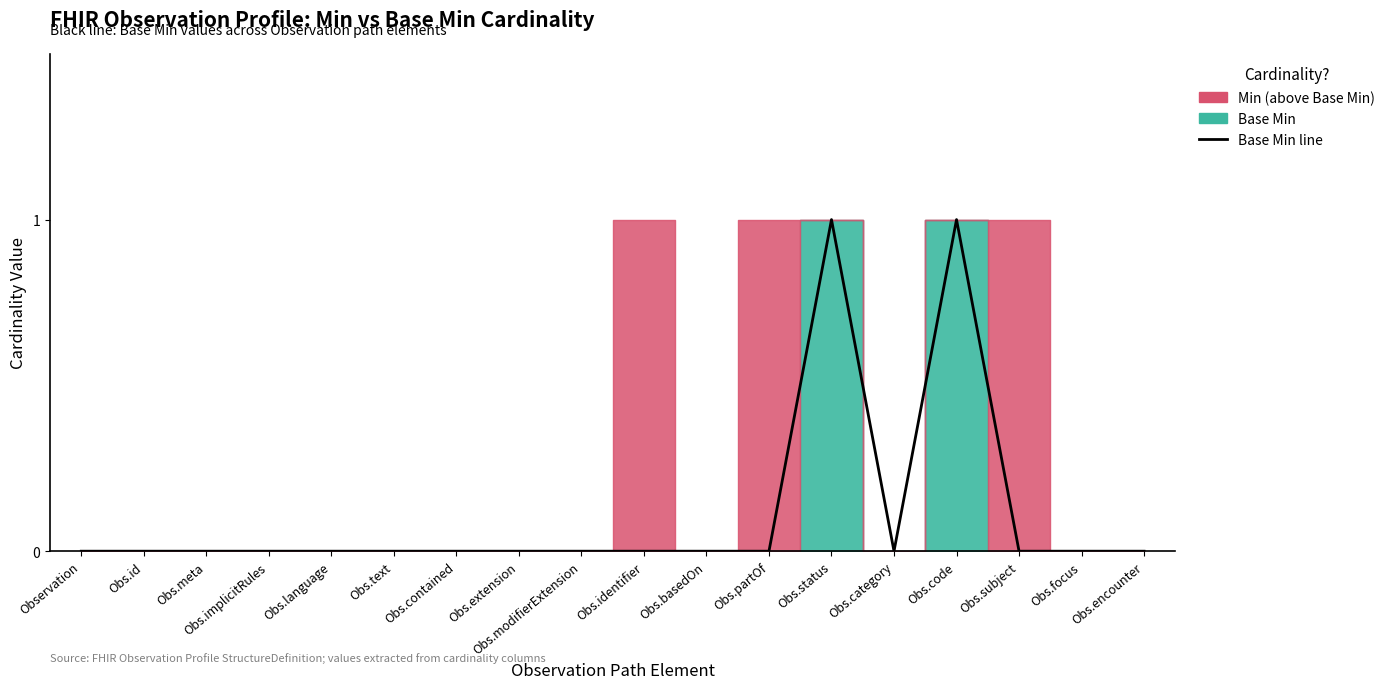

The value at Obs.category is 0. True or false?

True